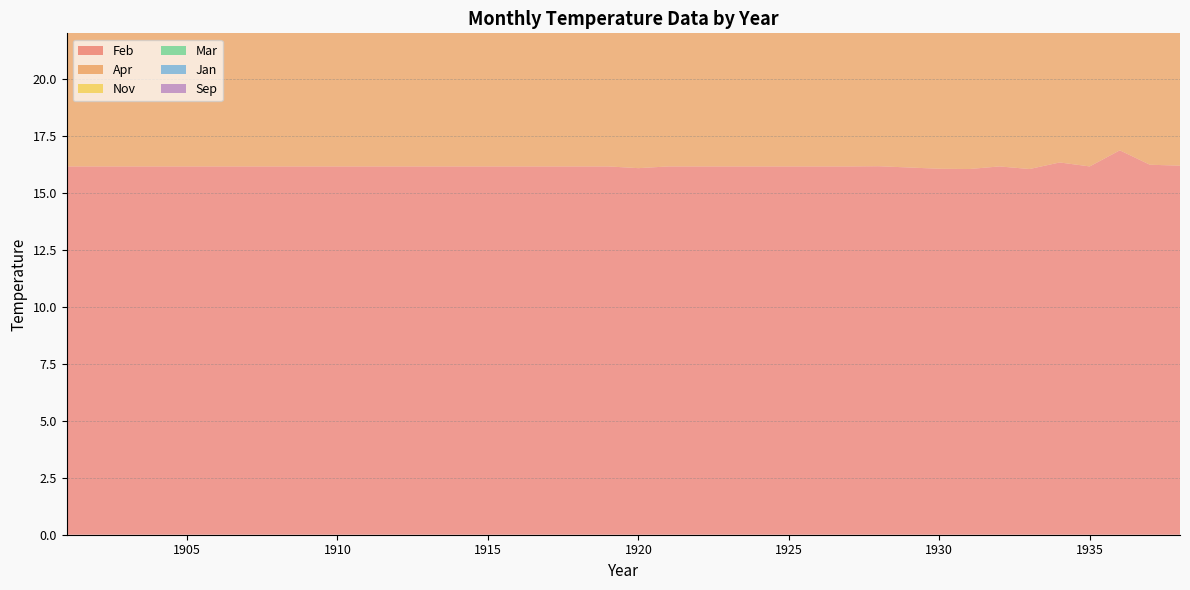

Reading left to right, transcribe all the data shown in this chart.

Feb: 1901=16.2	1902=16.2	1903=16.2	1904=16.2	1905=16.2	1906=16.2	1907=16.2	1908=16.2	1909=16.2	1910=16.2	1911=16.2	1912=16.2	1913=16.2	1914=16.2	1915=16.2	1916=16.2	1917=16.2	1918=16.2	1919=16.2	1920=16.1	1921=16.2	1922=16.2	1923=16.2	1924=16.2	1925=16.2	1926=16.2	1927=16.2	1928=16.2	1929=16.1	1930=16.1	1931=16.0	1932=16.2	1933=16.0	1934=16.3	1935=16.2	1936=16.9	1937=16.2	1938=16.2
Apr: 1901=15.9	1902=15.9	1903=15.9	1904=15.9	1905=15.9	1906=15.9	1907=15.9	1908=15.9	1909=15.9	1910=15.9	1911=15.9	1912=15.9	1913=15.9	1914=15.9	1915=15.8	1916=15.9	1917=15.9	1918=15.9	1919=15.9	1920=15.7	1921=15.9	1922=15.9	1923=15.9	1924=15.9	1925=15.9	1926=15.9	1927=15.9	1928=15.9	1929=15.9	1930=15.9	1931=15.9	1932=15.9	1933=15.9	1934=15.9	1935=15.9	1936=15.9	1937=15.9	1938=15.9
Nov: 1901=17.6	1902=17.6	1903=17.6	1904=17.6	1905=17.6	1906=17.6	1907=17.6	1908=17.6	1909=17.6	1910=17.6	1911=17.6	1912=17.6	1913=17.6	1914=17.0	1915=17.6	1916=17.6	1917=17.6	1918=17.6	1919=17.6	1920=17.6	1921=17.6	1922=17.6	1923=17.6	1924=17.6	1925=17.6	1926=17.8	1927=17.6	1928=17.8	1929=17.6	1930=17.6	1931=17.6	1932=17.6	1933=17.4	1934=17.6	1935=17.6	1936=17.6	1937=17.6	1938=17.6
Mar: 1901=16.2	1902=16.2	1903=16.2	1904=16.2	1905=16.2	1906=16.2	1907=16.2	1908=16.3	1909=16.2	1910=16.2	1911=16.2	1912=16.2	1913=16.2	1914=16.2	1915=16.2	1916=16.3	1917=16.2	1918=16.2	1919=16.2	1920=16.3	1921=16.1	1922=16.2	1923=16.2	1924=16.2	1925=16.2	1926=16.2	1927=16.3	1928=16.2	1929=16.2	1930=16.2	1931=16.2	1932=16.5	1933=16.2	1934=16.2	1935=16.2	1936=16.4	1937=16.2	1938=16.2
Jan: 1901=16.5	1902=16.5	1903=16.5	1904=16.5	1905=16.5	1906=16.5	1907=16.5	1908=16.5	1909=16.5	1910=16.5	1911=16.5	1912=16.5	1913=16.5	1914=16.5	1915=16.5	1916=16.5	1917=16.5	1918=16.5	1919=17.1	1920=16.4	1921=16.5	1922=16.5	1923=16.5	1924=16.5	1925=16.4	1926=16.5	1927=16.4	1928=16.5	1929=16.5	1930=16.5	1931=16.5	1932=16.5	1933=17.2	1934=16.5	1935=16.5	1936=16.5	1937=16.5	1938=16.5
Sep: 1901=11.2	1902=11.2	1903=11.2	1904=11.2	1905=11.2	1906=11.2	1907=11.2	1908=11.3	1909=11.2	1910=11.2	1911=11.2	1912=11.2	1913=11.2	1914=11.2	1915=11.2	1916=11.2	1917=11.2	1918=11.2	1919=11.2	1920=11.1	1921=11.2	1922=11.2	1923=11.2	1924=11.2	1925=11.2	1926=11.2	1927=11.2	1928=11.2	1929=11.2	1930=11.2	1931=11.3	1932=11.2	1933=11.2	1934=11.2	1935=11.3	1936=11.2	1937=11.2	1938=11.2